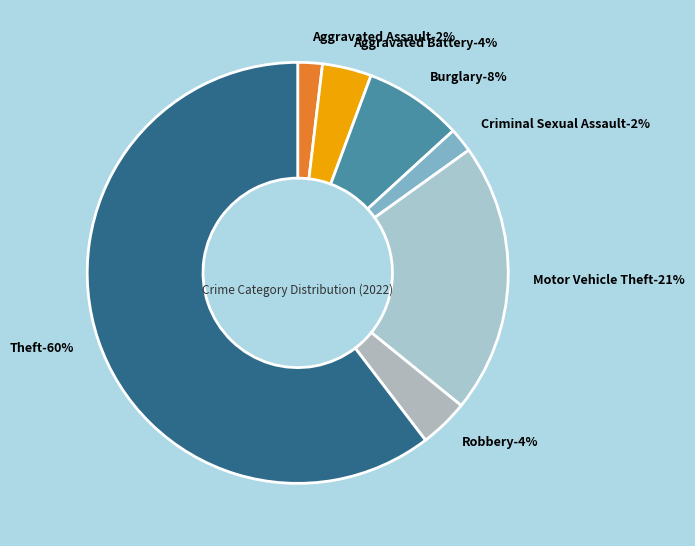

What is the smallest slice in the pie chart?

Aggravated Assault